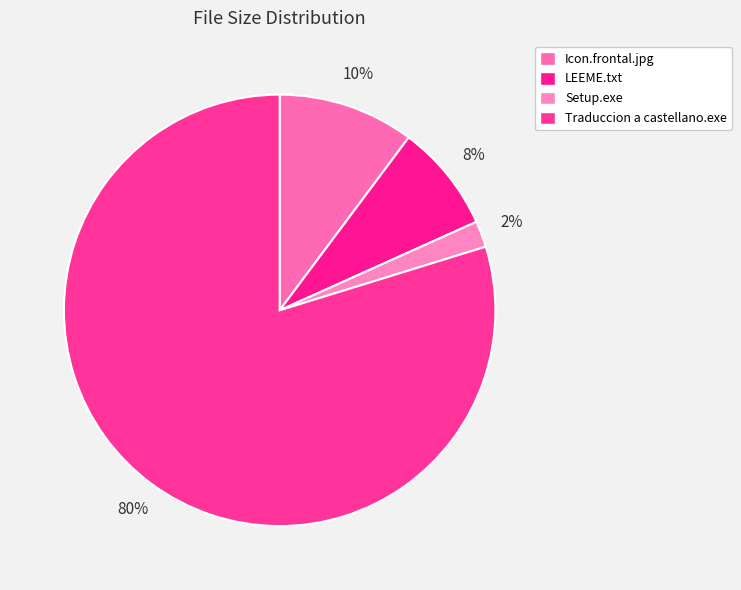

Count the number of slices in the pie.

4